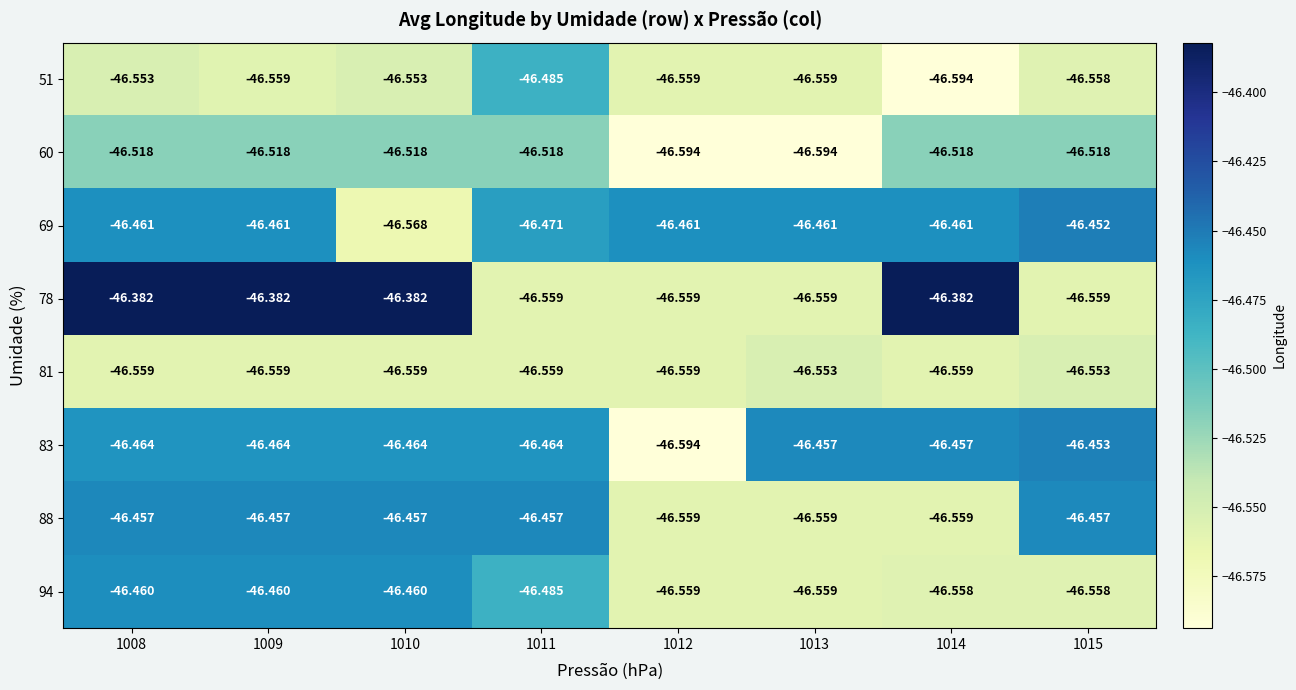

Is the value of 69 at 1012 greater than the value of 78 at 1012?

Yes